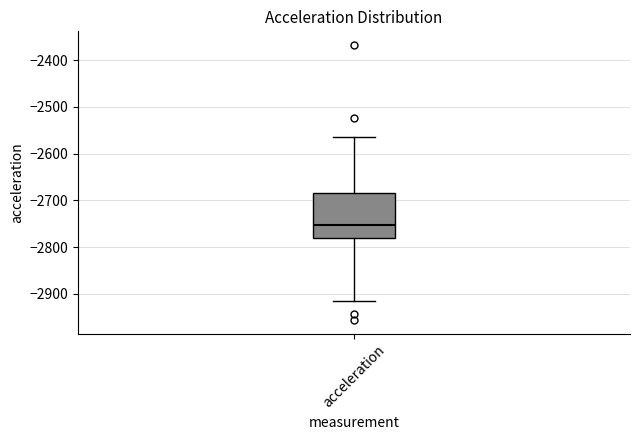

Where does the upper whisker of the box for acceleration end on the y-axis? The values are not printed on the chart, so give them approximately, as read against the axis.

-2560